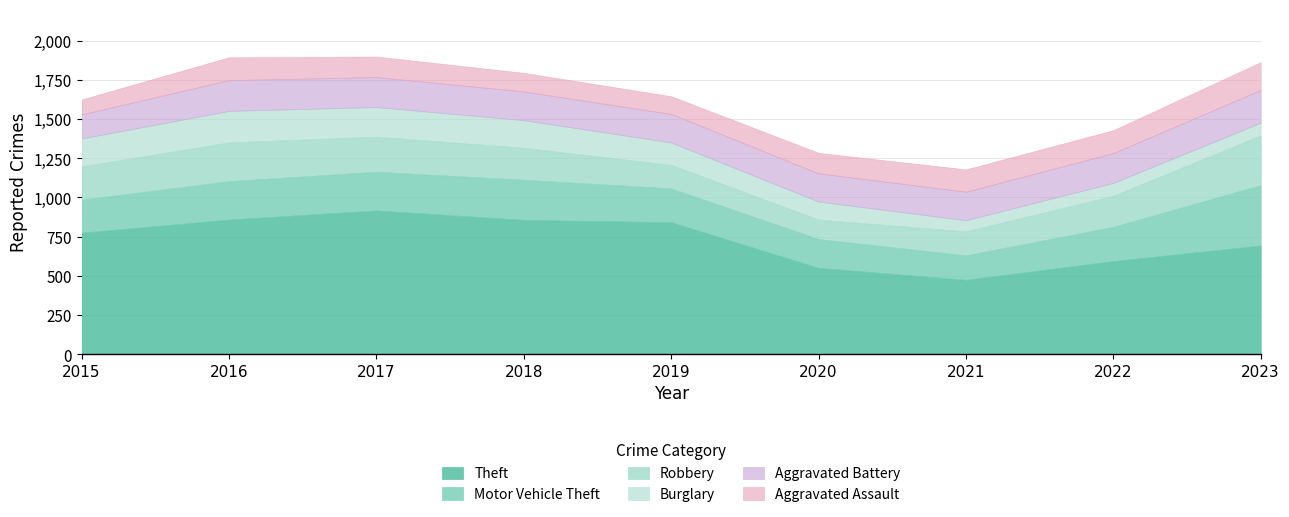

Reading right to left, extract all data points from this chart.

Theft: 2023=693	2022=593	2021=474	2020=550	2019=841	2018=856	2017=916	2016=858	2015=774
Motor Vehicle Theft: 2023=385	2022=219	2021=156	2020=184	2019=216	2018=256	2017=247	2016=245	2015=211
Robbery: 2023=317	2022=198	2021=153	2020=124	2019=150	2018=204	2017=224	2016=247	2015=212
Burglary: 2023=81	2022=82	2021=71	2020=115	2019=143	2018=176	2017=189	2016=201	2015=178
Aggravated Battery: 2023=209	2022=190	2021=182	2020=180	2019=182	2018=183	2017=191	2016=196	2015=154
Aggravated Assault: 2023=177	2022=146	2021=142	2020=131	2019=113	2018=119	2017=131	2016=146	2015=95